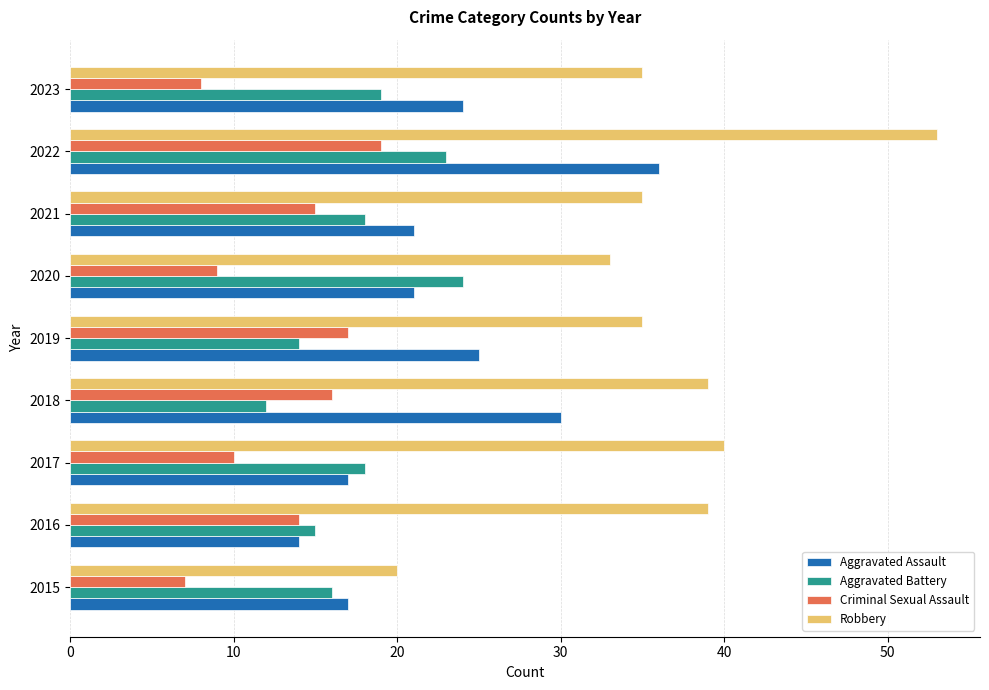

Which series changed the most between 2015 and 2017?

Robbery